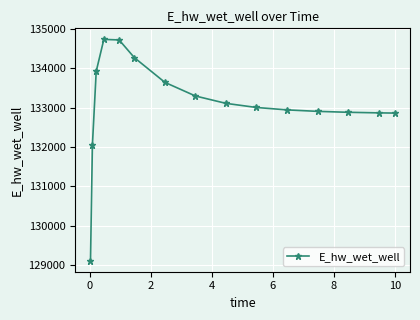

What is the value of the 14th point from the left?

132866.0